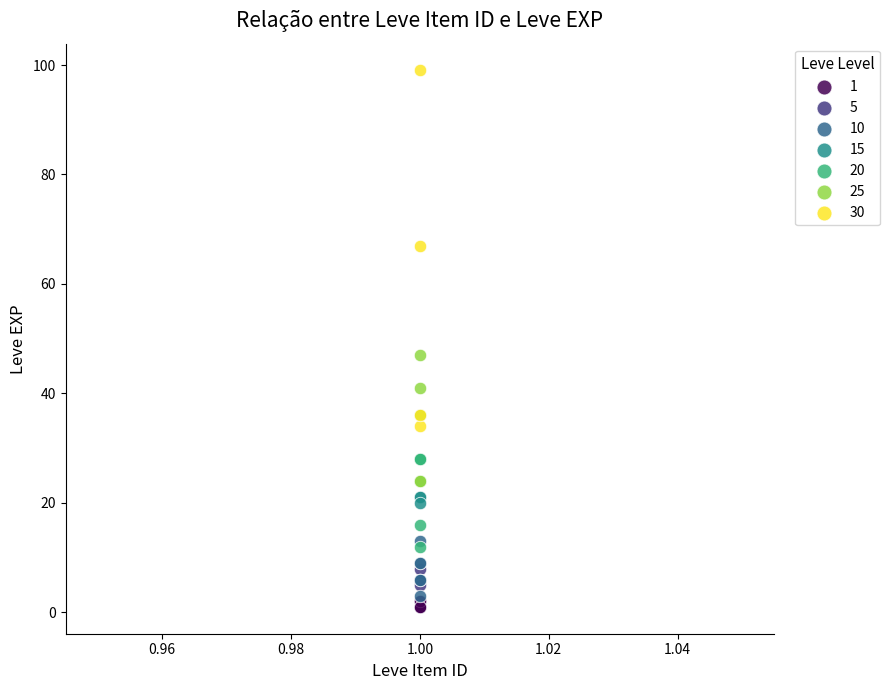

What are all the series names shown in the legend?

1, 5, 10, 15, 20, 25, 30